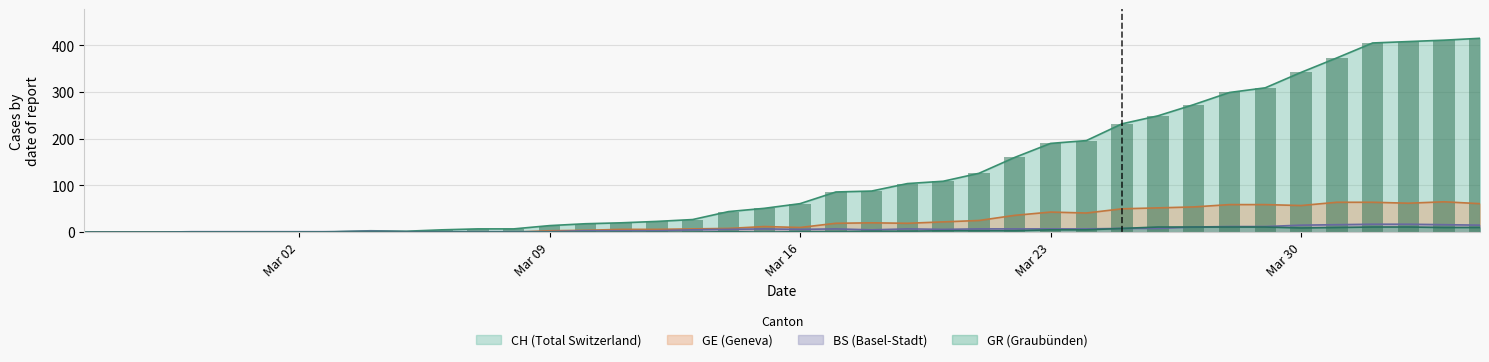

What is the difference between the second highest and minimum values in the BS series?

17